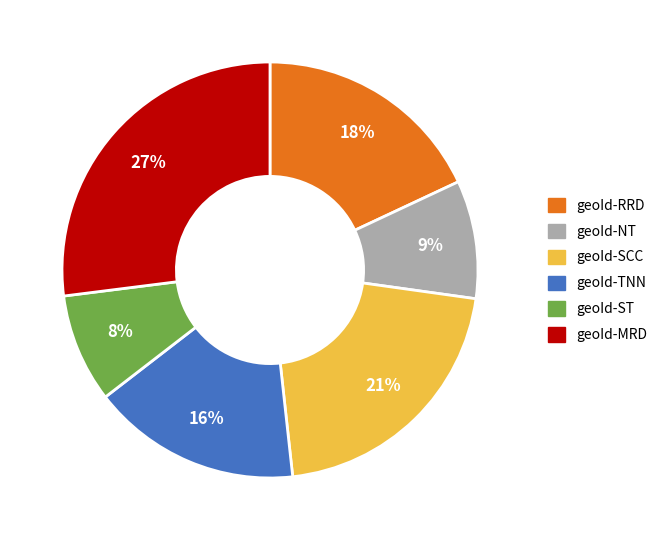

Does geoId-RRD represent more than half of the total?

No